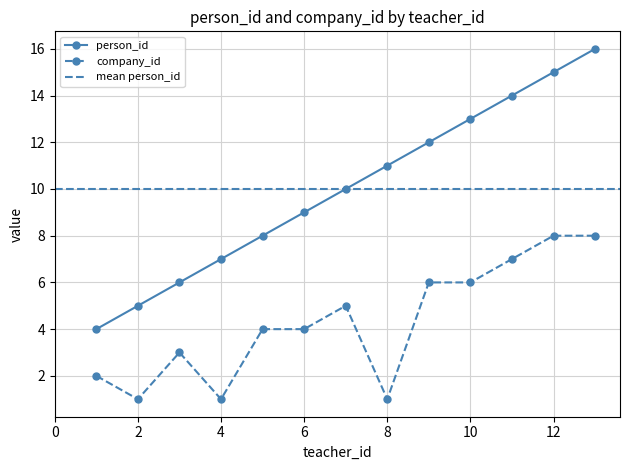

What is the spread (max minus min) of values at 5.0?

4